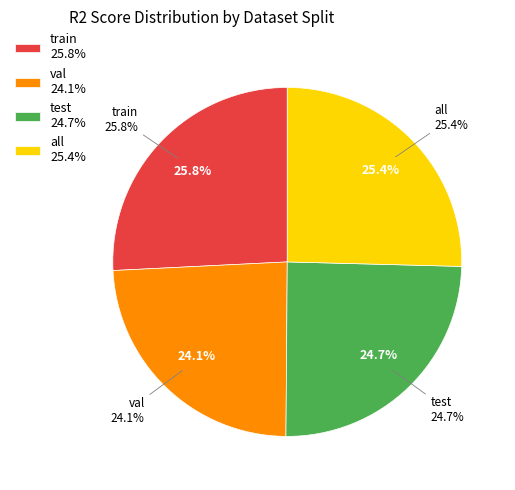

To the nearest percent, what portion does all represent?

25%